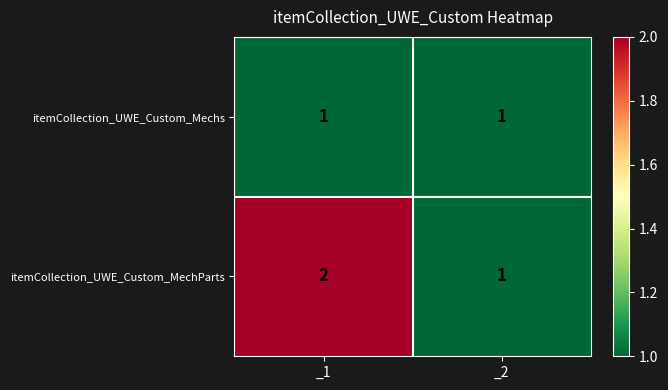

List the series in order of their peak value, highest first.

itemCollection_UWE_Custom_MechParts, itemCollection_UWE_Custom_Mechs